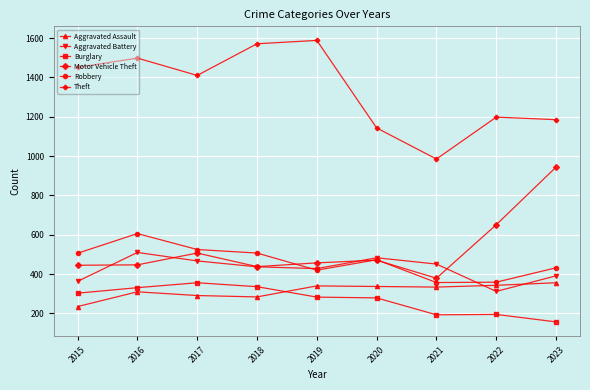

At which category does Motor Vehicle Theft reach its first local peak?

2017